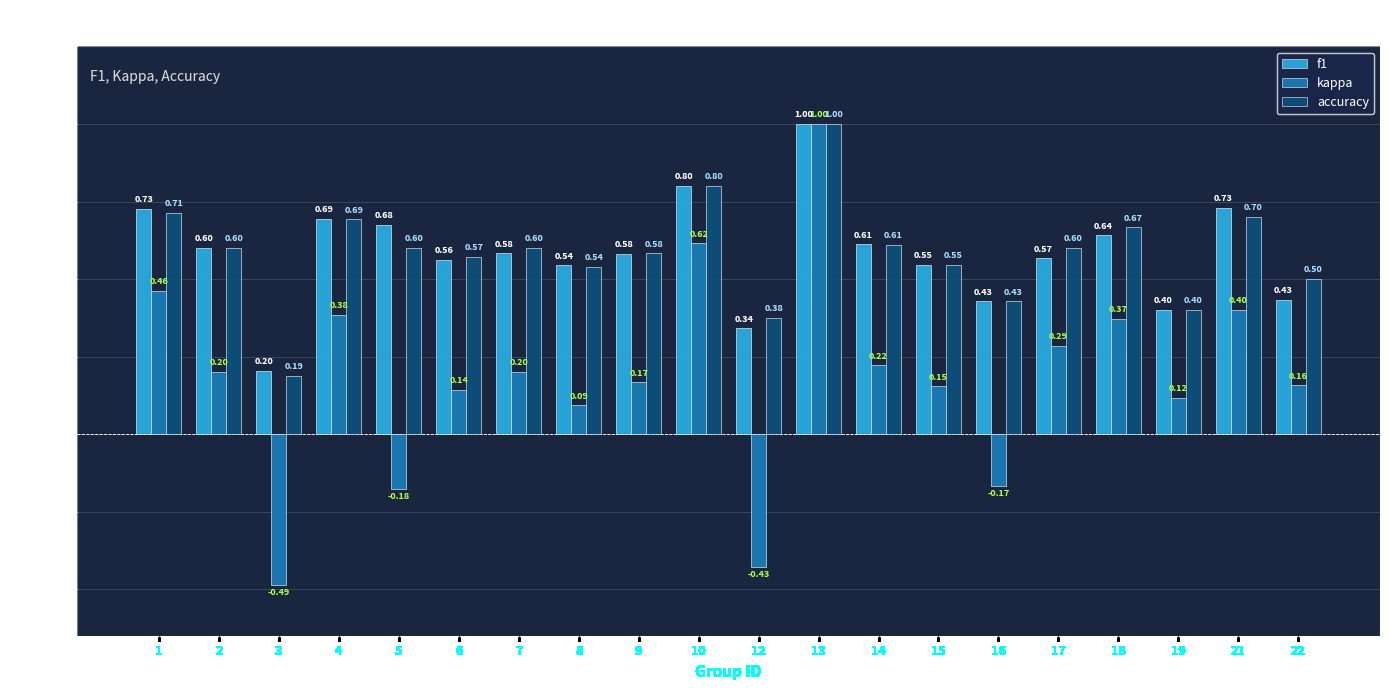

What is the difference between the maximum and second lowest values in the accuracy series?

0.6